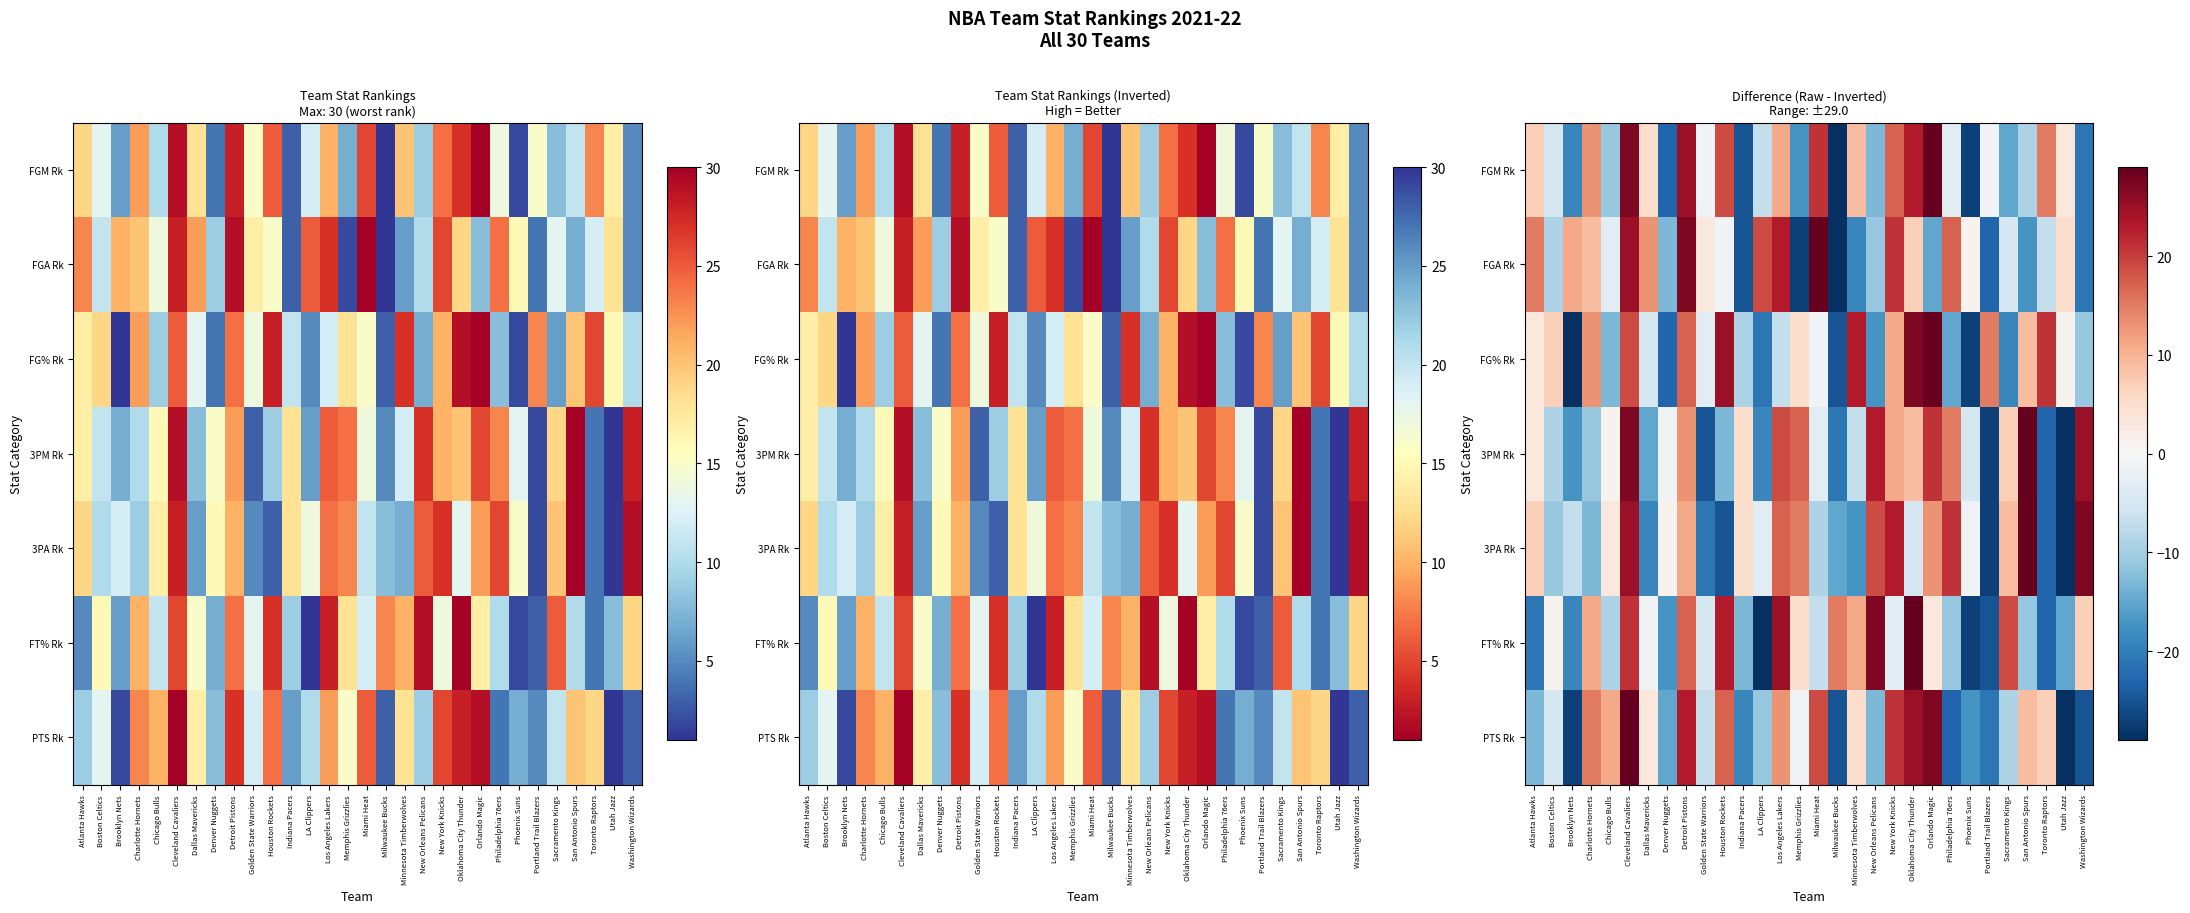

How many values in PTS Rk are above zero?

14